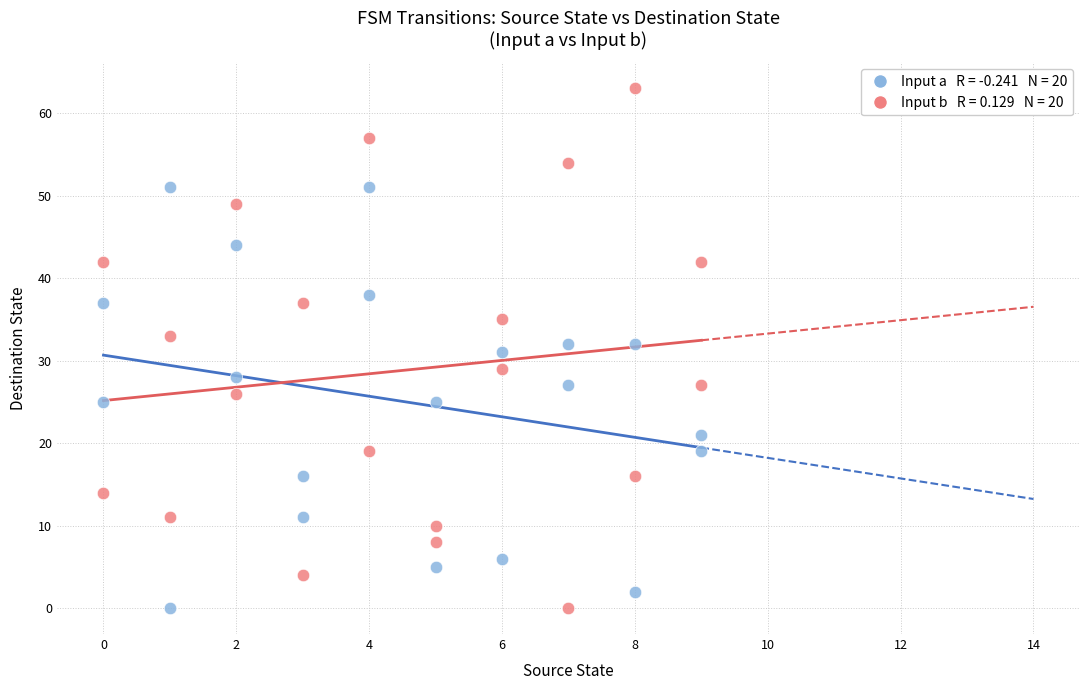

Across all data points, what is the range of Y values (max minus min)?

63